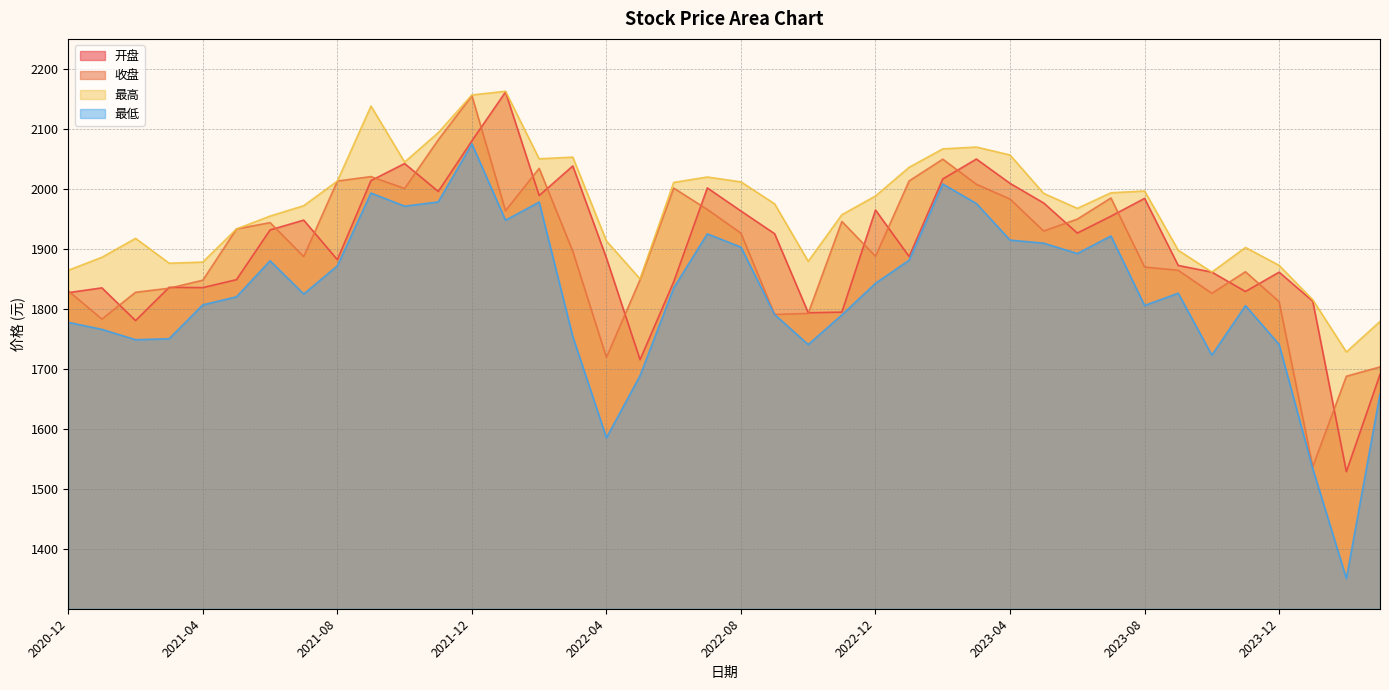

Which category has the highest value across all series?

2022-01